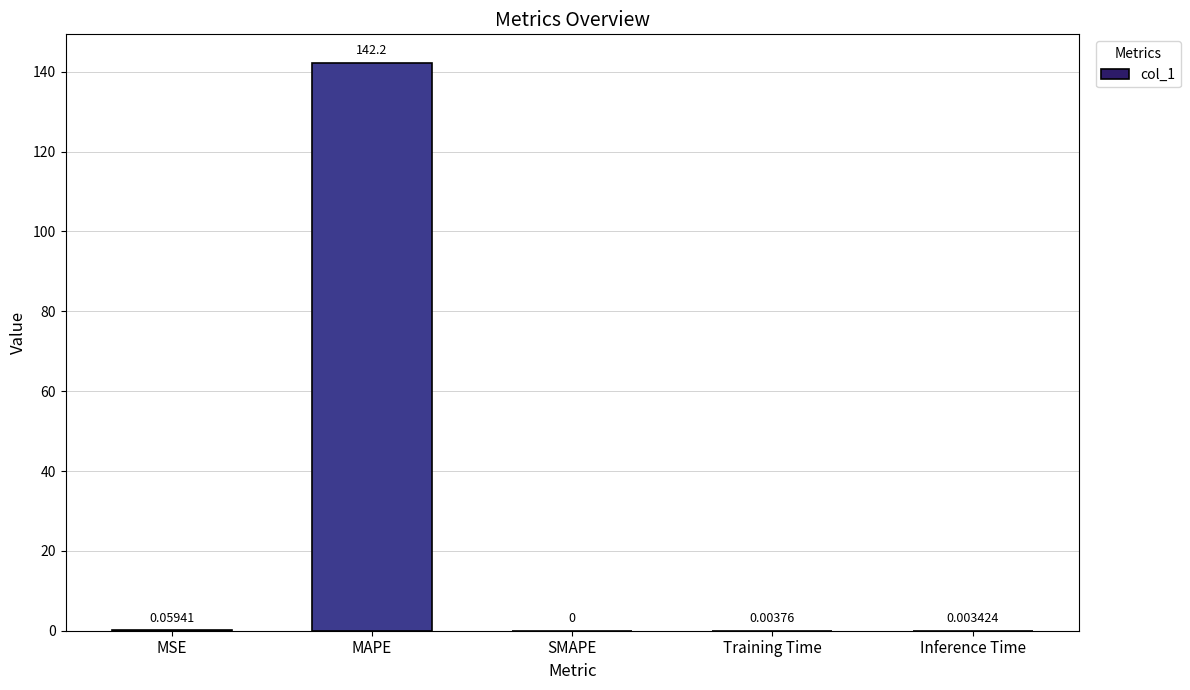

What is the average value?

28.5